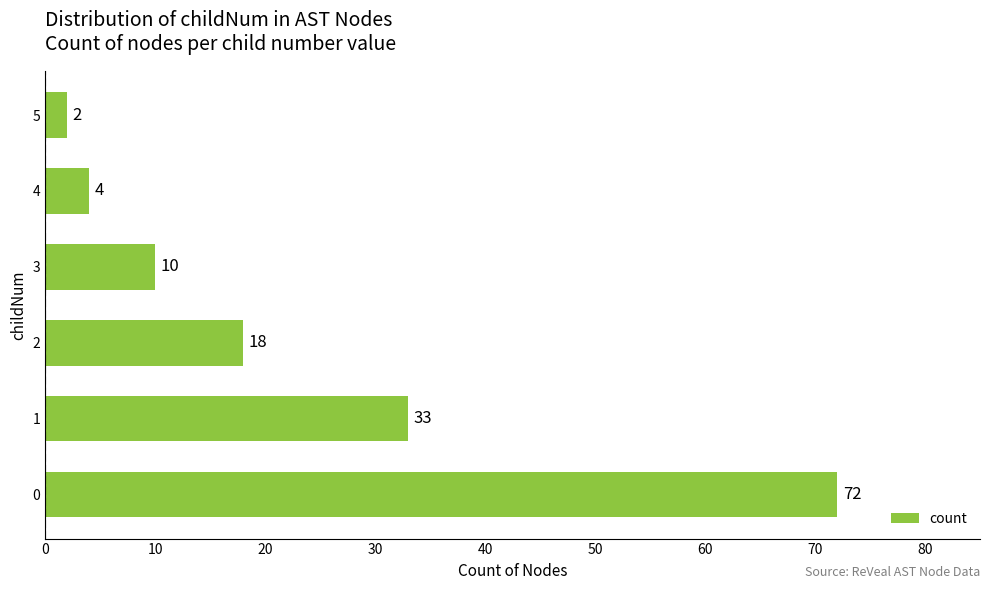

Does the chart contain stacked bars?

No